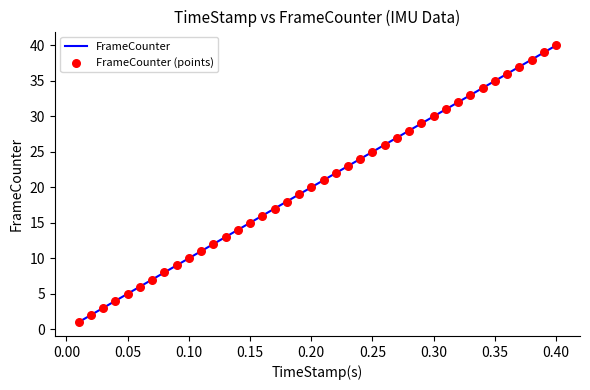

What is the difference between the maximum and minimum values?

39